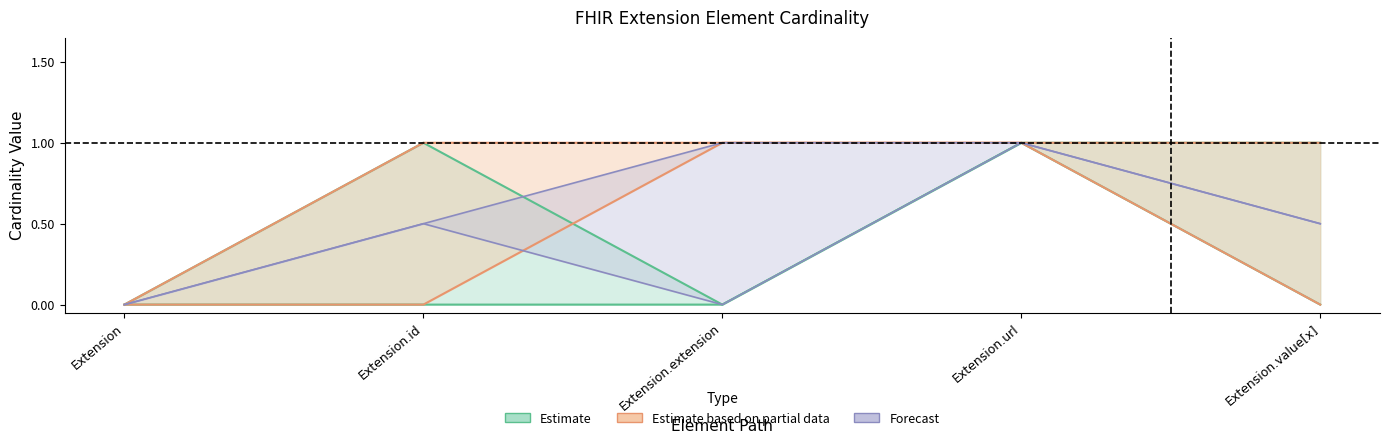

Between Extension and Extension.url, which is larger?

Extension.url